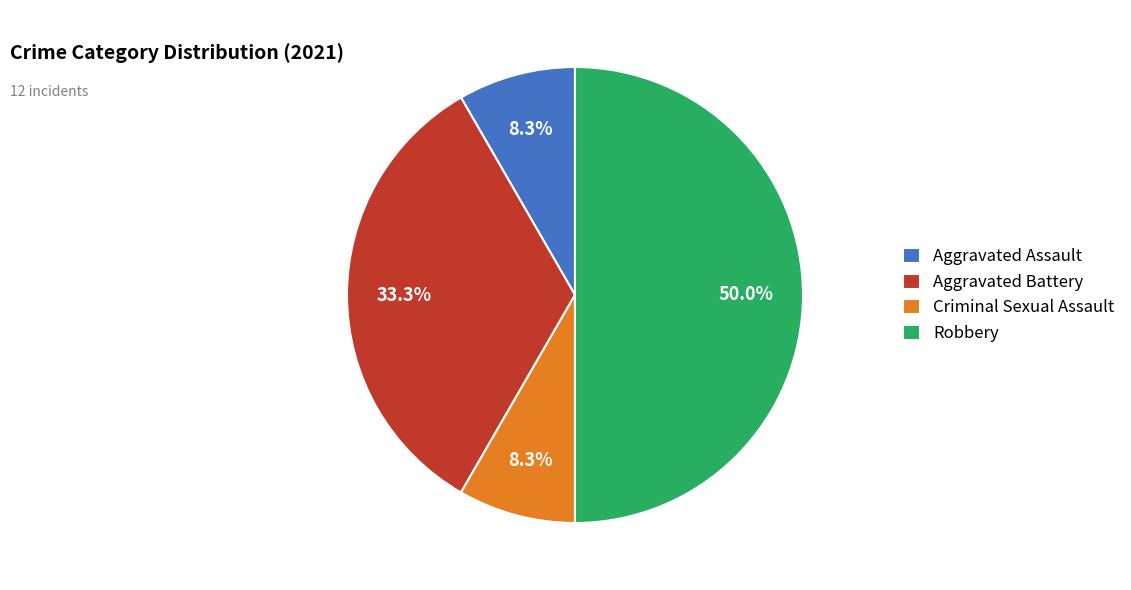

Between Robbery and Aggravated Battery, which is larger?

Robbery